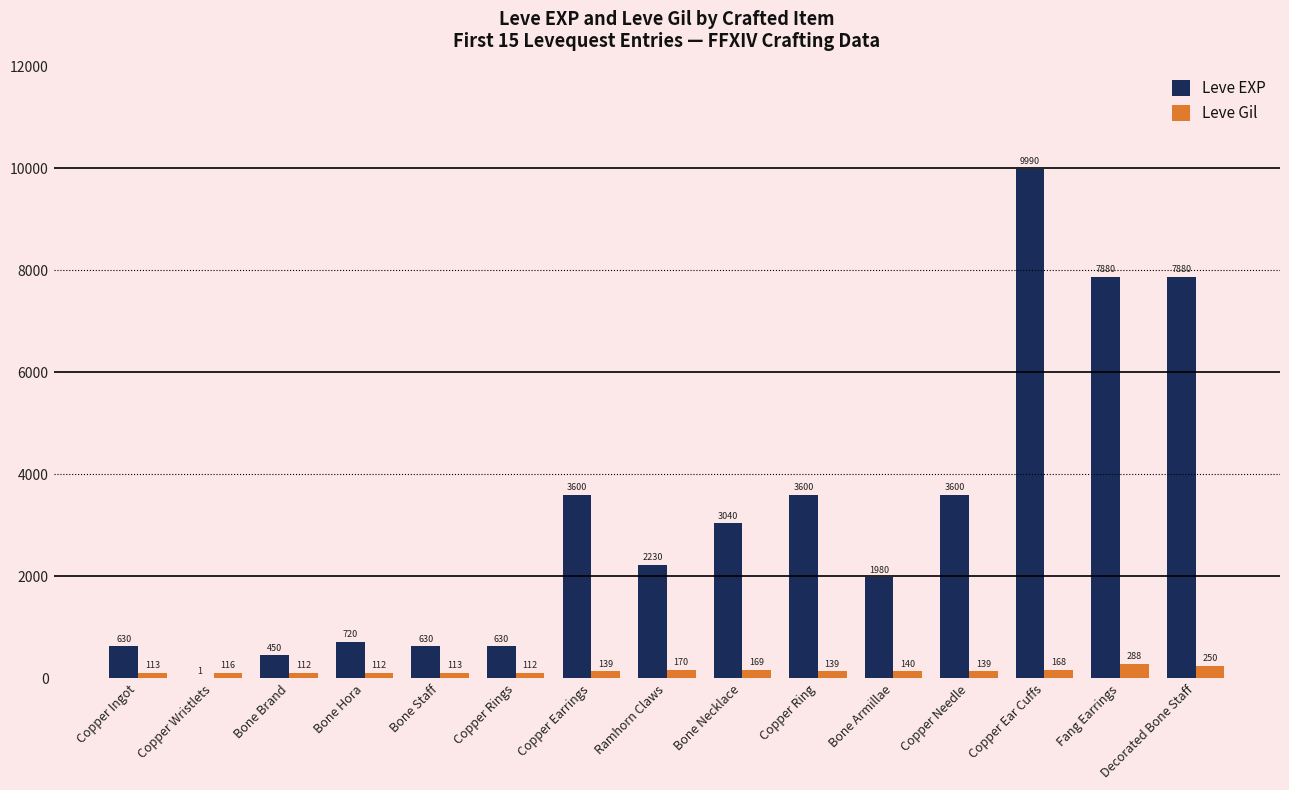

What is the approximate value of Leve Gil at Copper Wristlets, to the nearest 10?

120